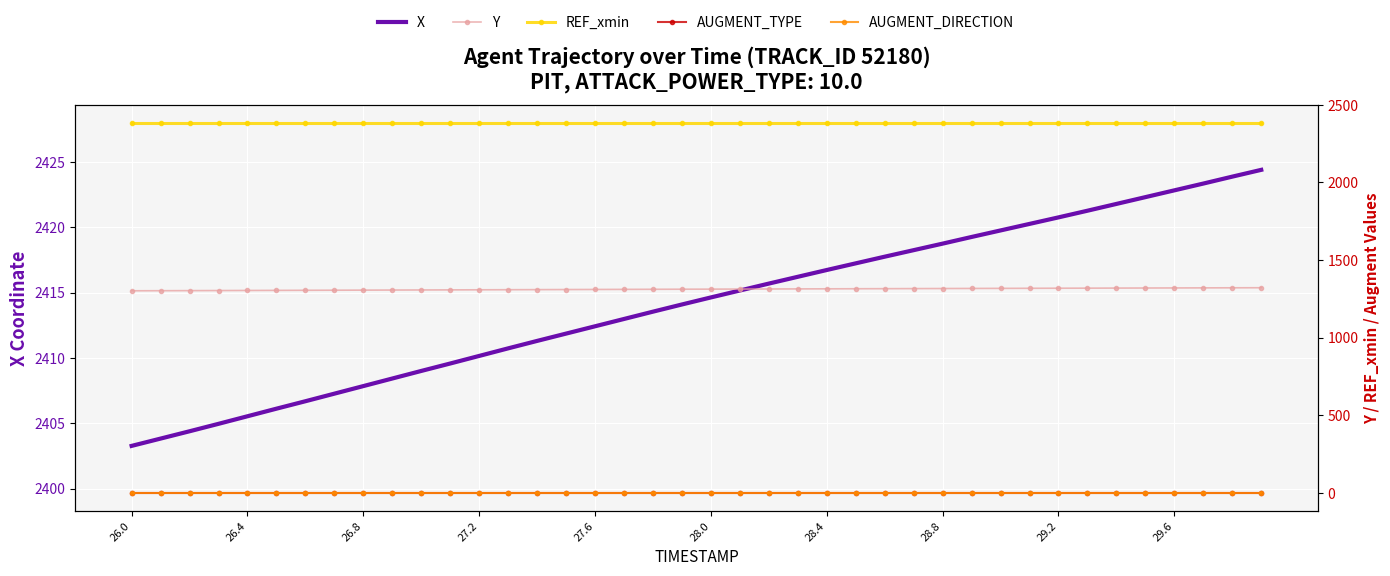

What is the sum of the Y values at 26.4 and 28.8?

2608.2